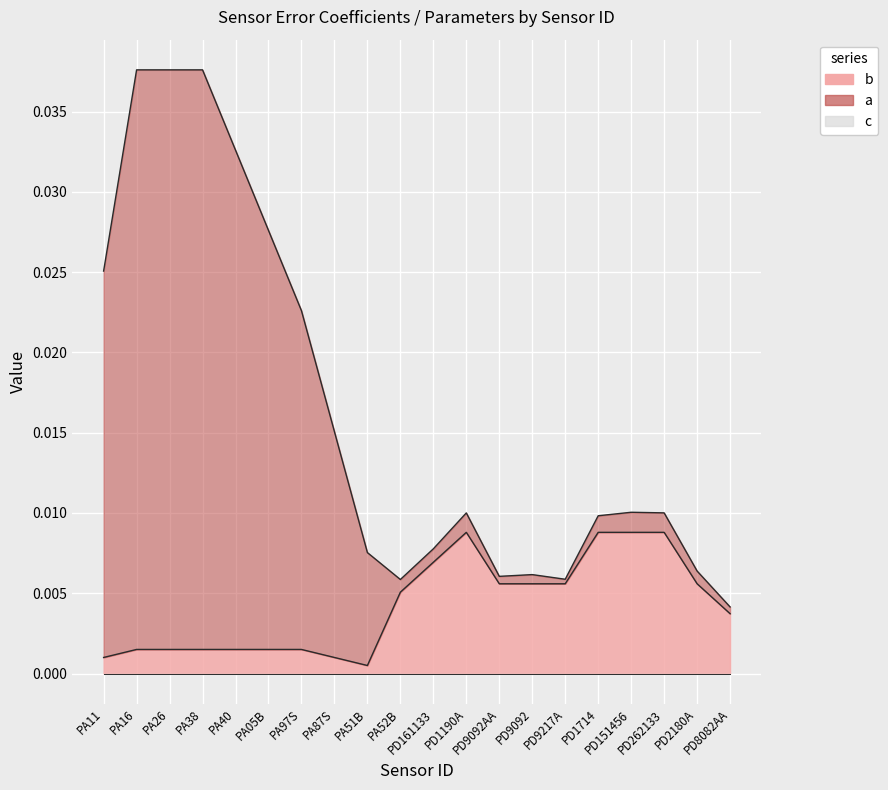

Which has a higher value, PA40 or PA97S?

PA40